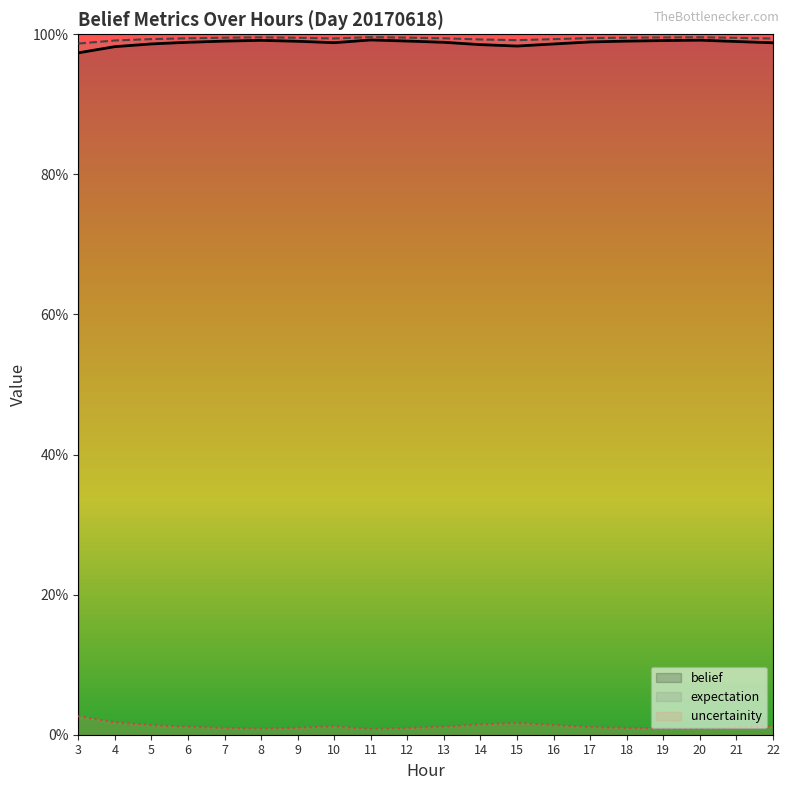

Reading left to right, extract all data points from this chart.

belief: 1.0	1.0	1.0	1.0	1.0	1.0	1.0	1.0	1.0	1.0	1.0	1.0	1.0	1.0	1.0	1.0	1.0	1.0	1.0	1.0
expectation: 1.0	1.0	1.0	1.0	1.0	1.0	1.0	1.0	1.0	1.0	1.0	1.0	1.0	1.0	1.0	1.0	1.0	1.0	1.0	1.0
uncertainity: 0.0	0.0	0.0	0.0	0.0	0.0	0.0	0.0	0.0	0.0	0.0	0.0	0.0	0.0	0.0	0.0	0.0	0.0	0.0	0.0